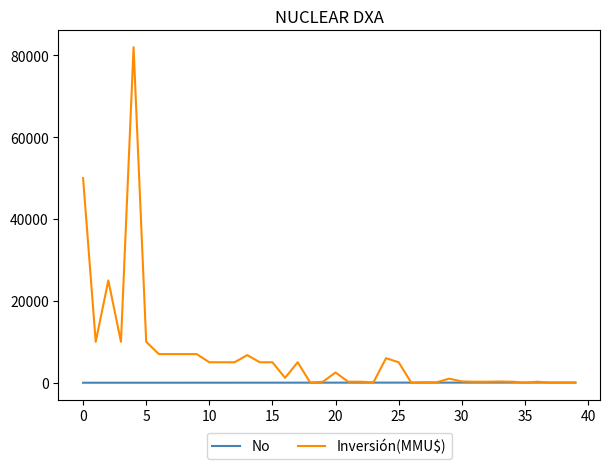

Which series has the largest total across all categories?

Inversión(MMU$)